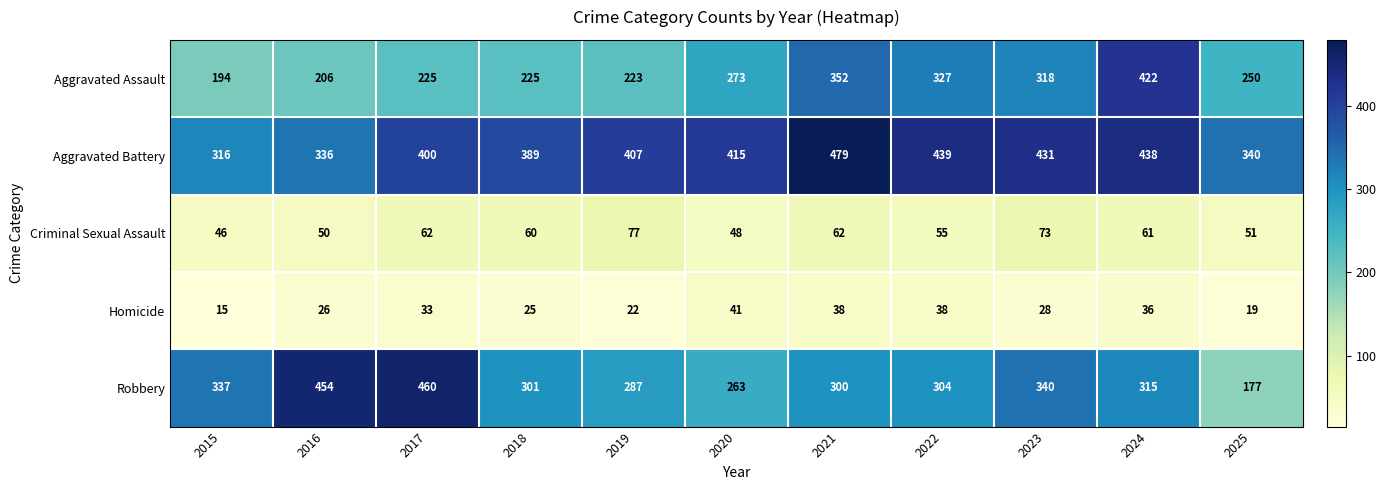

The Robbery series shows 99 at 2021. True or false?

False